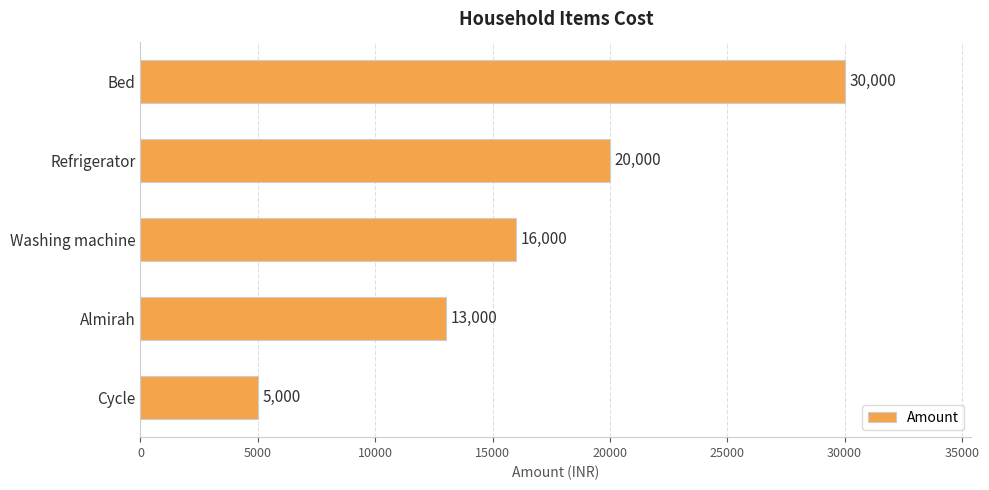

What is the ratio of the value at Refrigerator to the value at Almirah?

1.5